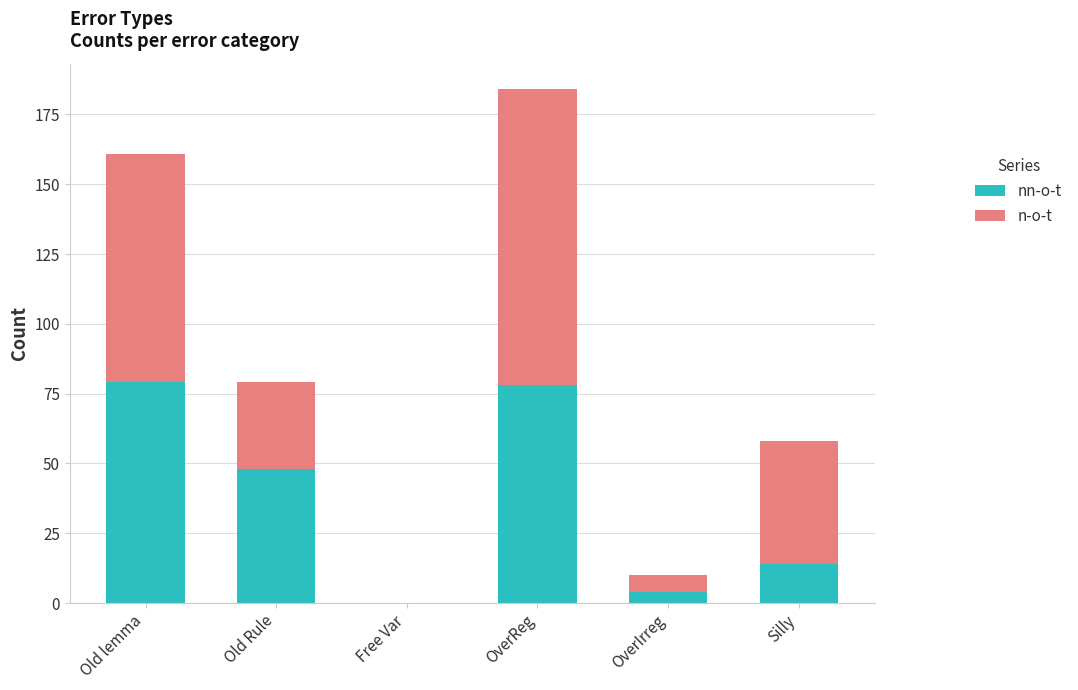

At which category is the sum across all series the highest?

OverReg